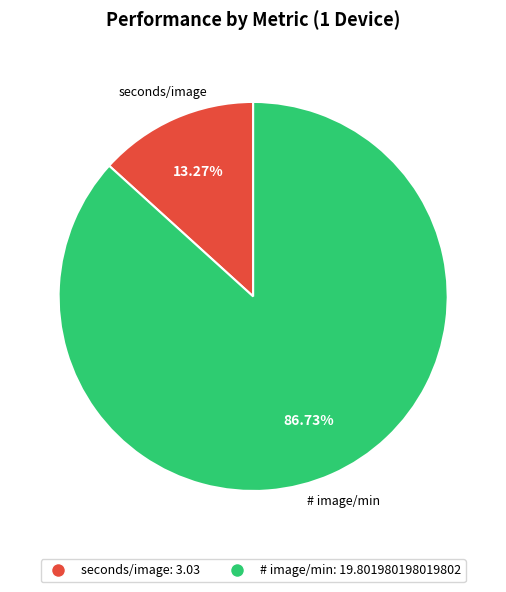

What is the total percentage of seconds/image and # image/min?

100.0%